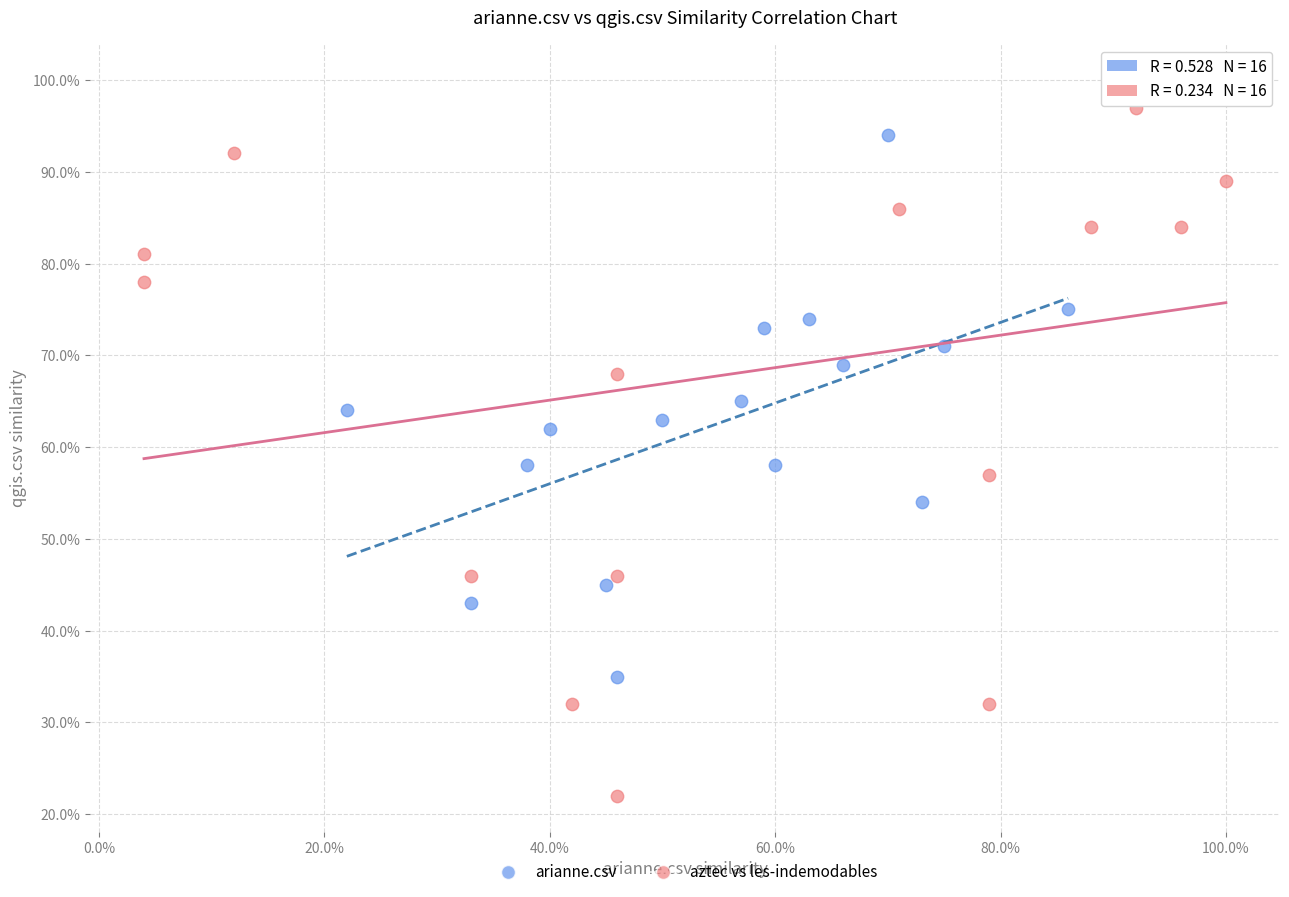

Which series reaches the maximum Y coordinate?

aztec vs les-indemodables